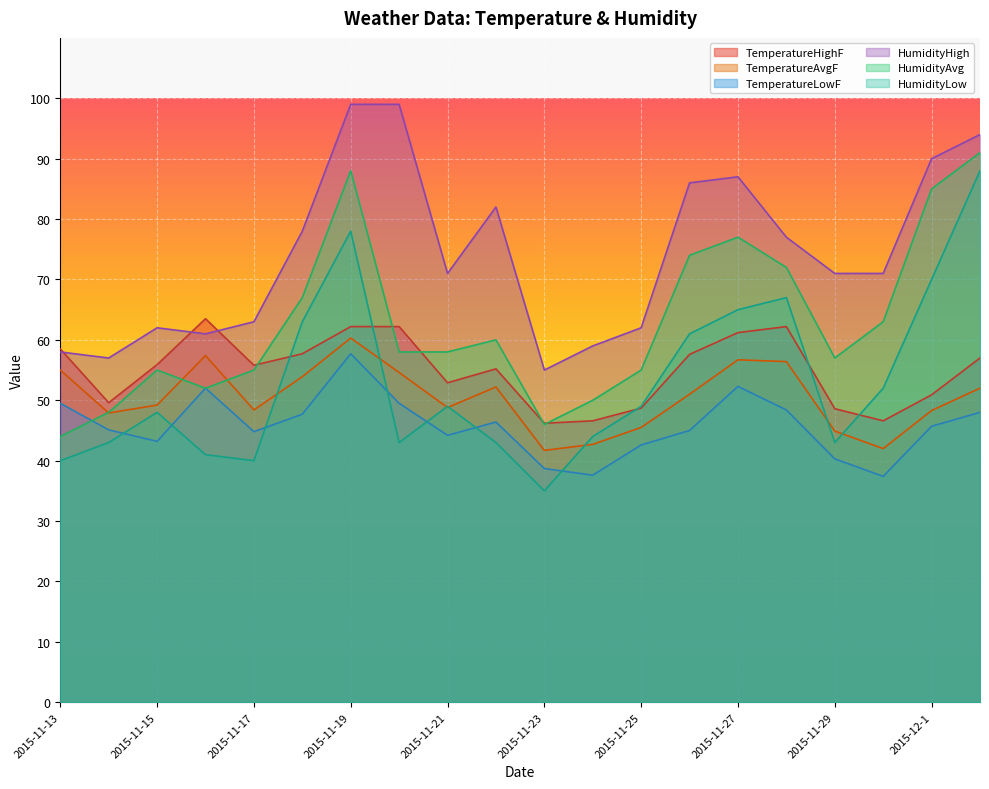

Reading left to right, what are all the values shown in this chart?

TemperatureHighF: 58.5	49.6	55.9	63.5	55.8	57.7	62.2	62.2	52.9	55.2	46.2	46.6	48.7	57.6	61.2	62.2	48.6	46.6	50.9	57.0
TemperatureAvgF: 55.0	47.9	49.2	57.4	48.4	53.9	60.3	54.6	48.8	52.2	41.7	42.7	45.5	51.0	56.7	56.4	44.9	42.0	48.3	52.0
TemperatureLowF: 49.5	45.1	43.2	52.0	44.8	47.7	57.7	49.5	44.2	46.4	38.7	37.6	42.6	45.0	52.3	48.4	40.3	37.4	45.7	48.0
HumidityHigh: 58.0	57.0	62.0	61.0	63.0	78.0	99.0	99.0	71.0	82.0	55.0	59.0	62.0	86.0	87.0	77.0	71.0	71.0	90.0	94.0
HumidityAvg: 44.0	48.0	55.0	52.0	55.0	67.0	88.0	58.0	58.0	60.0	46.0	50.0	55.0	74.0	77.0	72.0	57.0	63.0	85.0	91.0
HumidityLow: 40.0	43.0	48.0	41.0	40.0	63.0	78.0	43.0	49.0	43.0	35.0	44.0	49.0	61.0	65.0	67.0	43.0	52.0	70.0	88.0